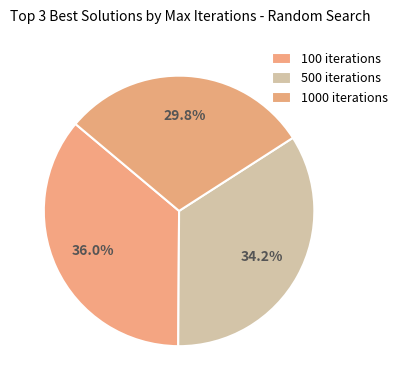

Does 500 iterations account for over 50% of the chart?

No